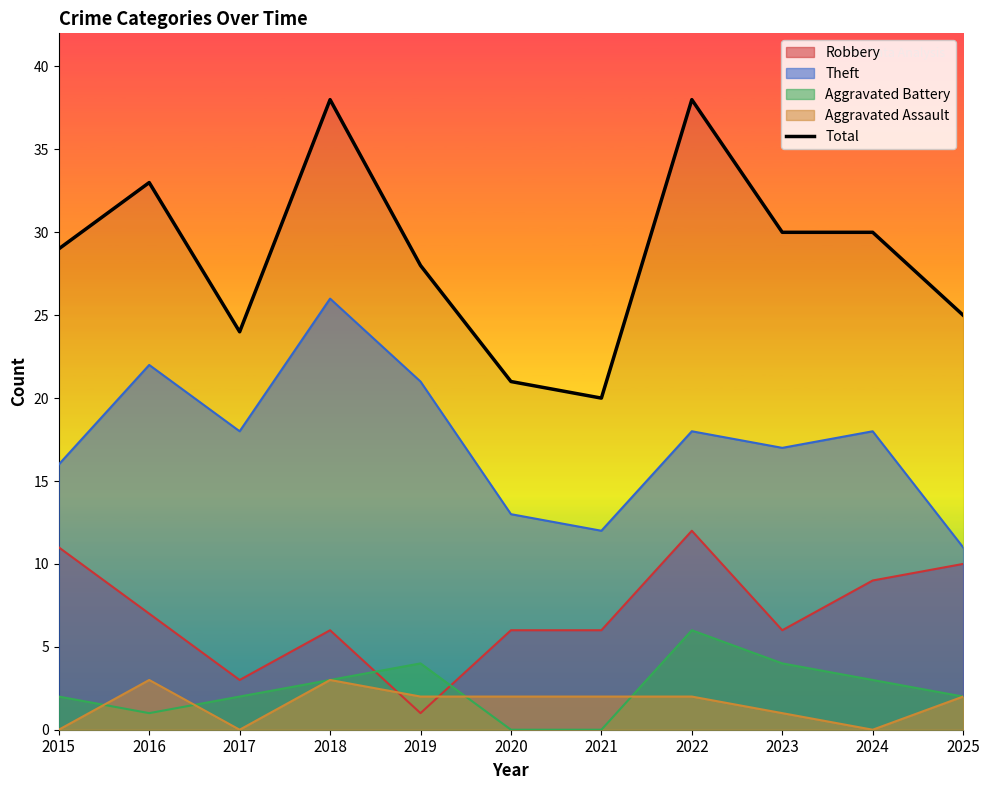

True or false: there are more than 2 points higher than both neighbors.

True